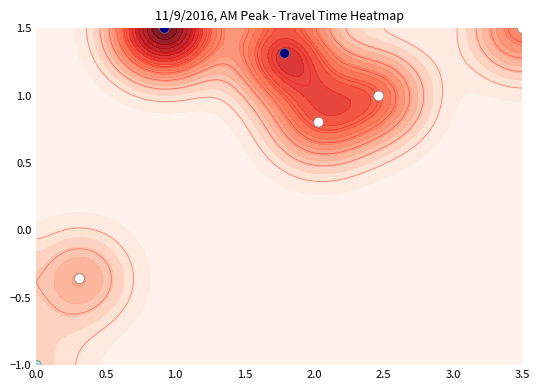

How many positive values are there?

5